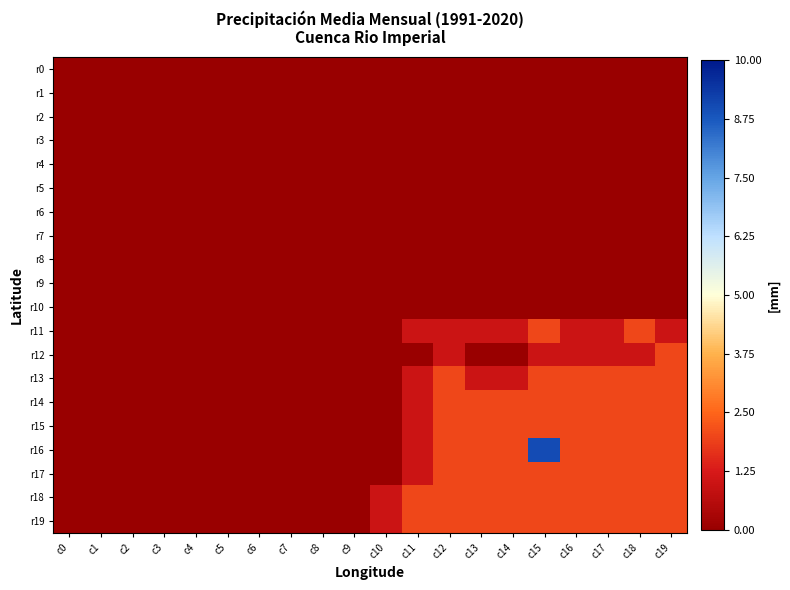

Rank the series at c7 from lowest to highest value.

r0, r1, r2, r3, r4, r5, r6, r7, r8, r9, r10, r11, r12, r13, r14, r15, r16, r17, r18, r19